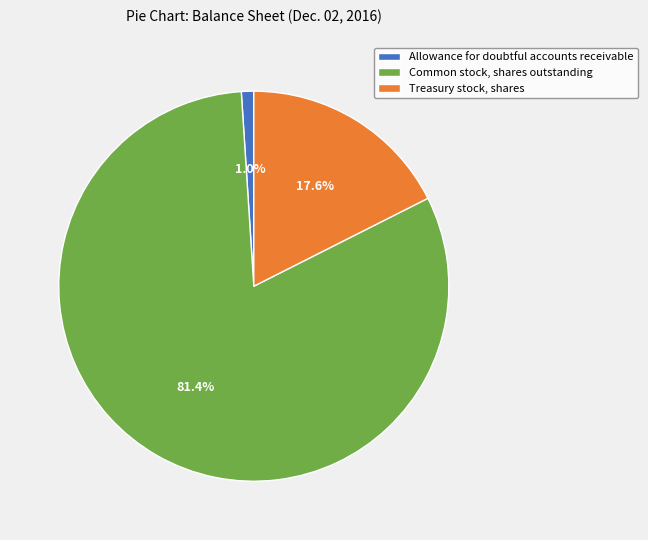

To the nearest percent, what is the difference between the Allowance for doubtful accounts receivable and Treasury stock, shares slice percentages?

17%